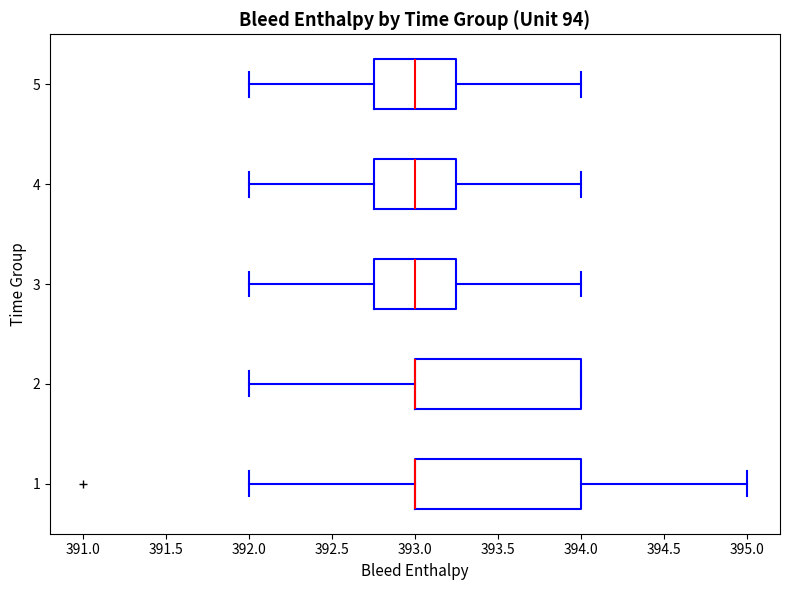

Where does the left whisker of the box at y = 1 end on the x-axis? The values are not printed on the chart, so give them approximately, as read against the axis.

392.00